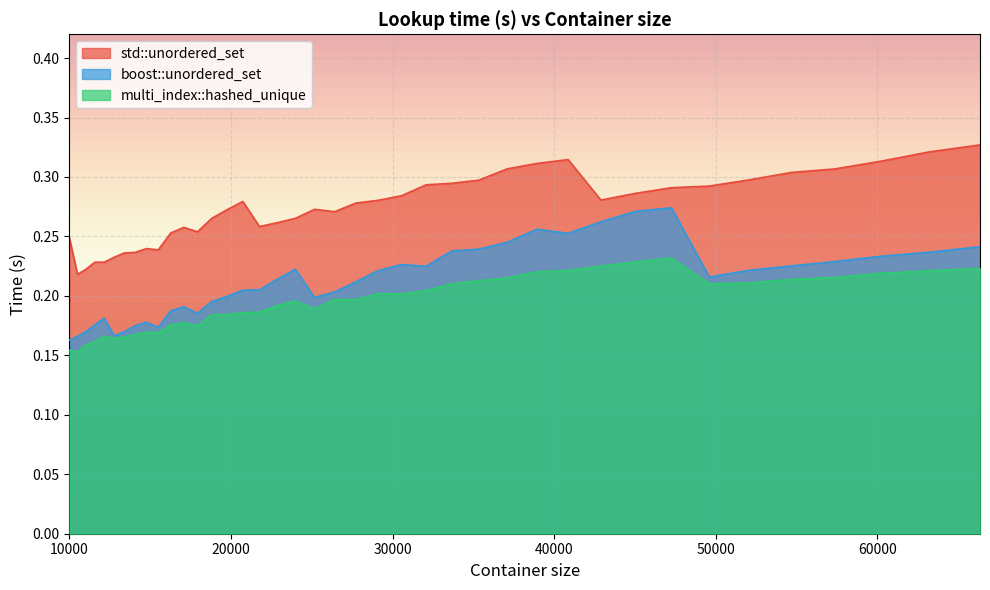

At which label does boost::unordered_set reach its minimum?

10000